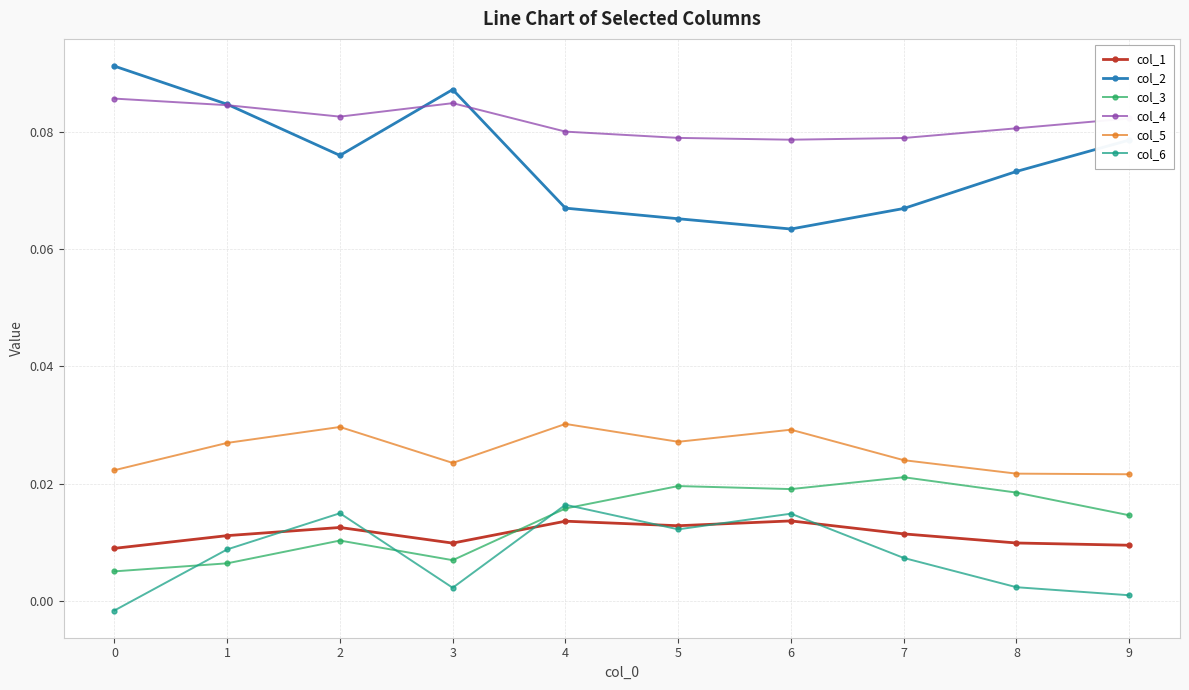

Which series has the largest total across all categories?

col_4